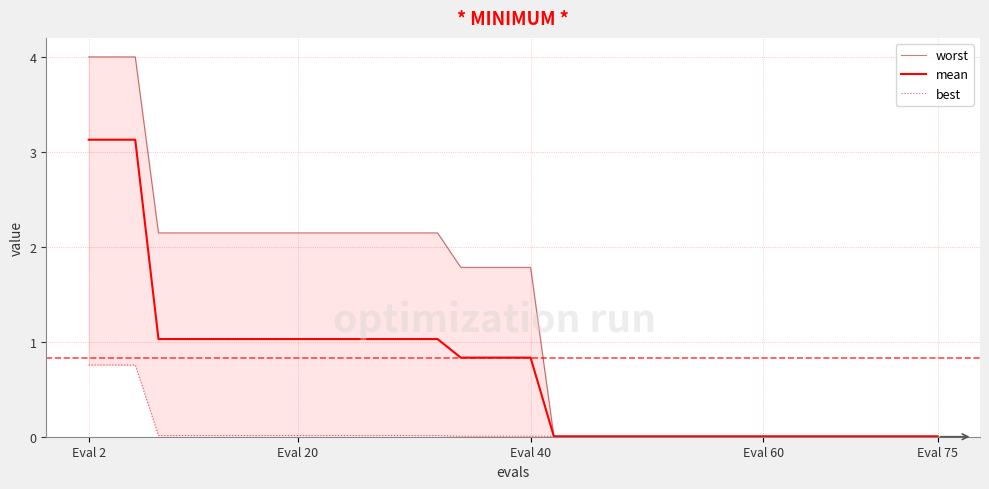

What is the value of the mean point at the 7th from the left?

1.0